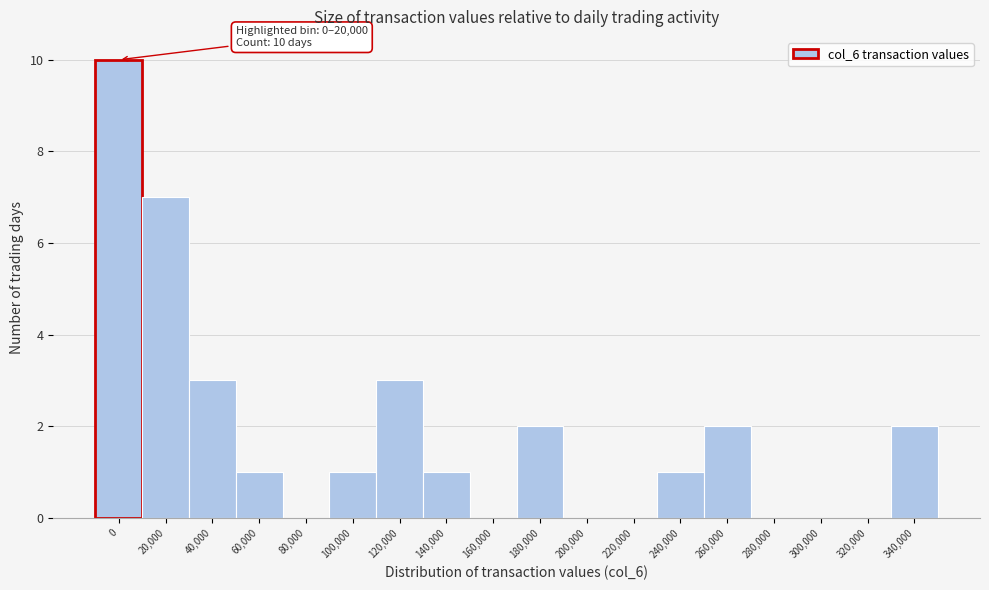

Reading left to right, list all the values displayed in this chart.

0=10	20,000=7	40,000=3	60,000=1	80,000=0	100,000=1	120,000=3	140,000=1	160,000=0	180,000=2	200,000=0	220,000=0	240,000=1	260,000=2	280,000=0	300,000=0	320,000=0	340,000=2